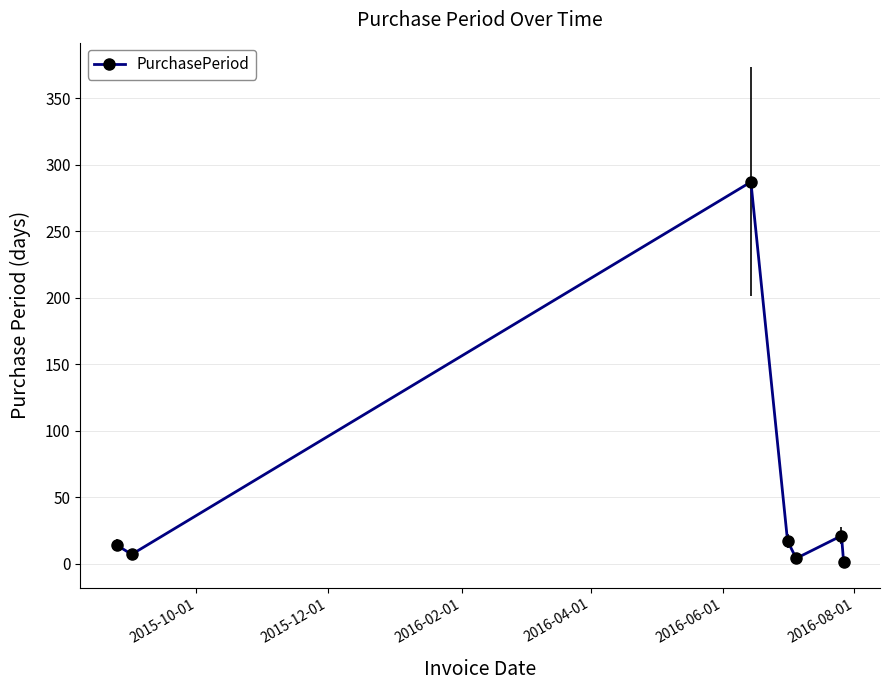

Count the number of data series in this chart.

1